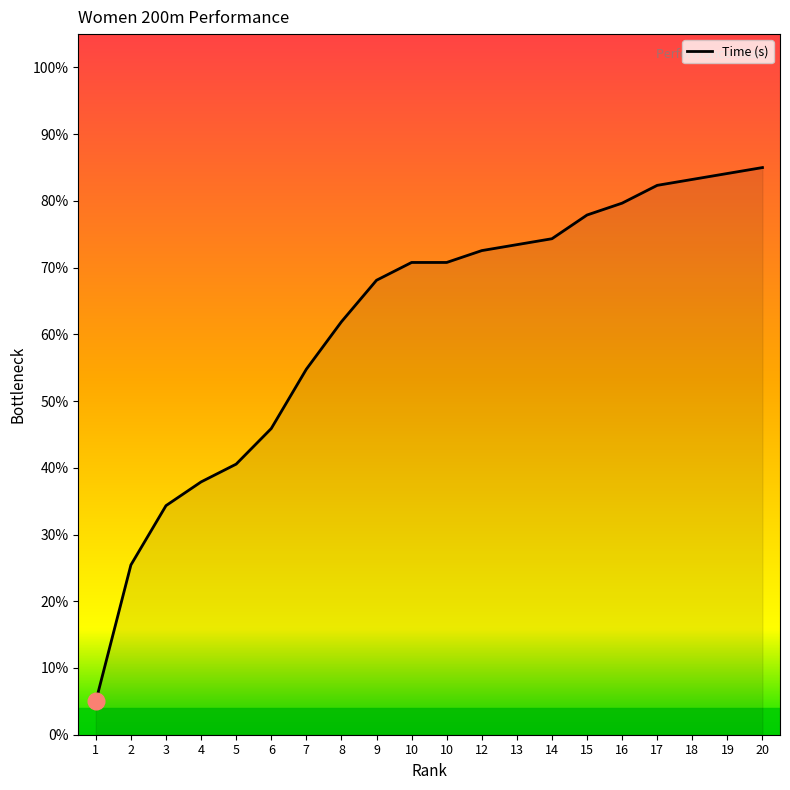

What is the difference between the values at 6 and 10?

24.9